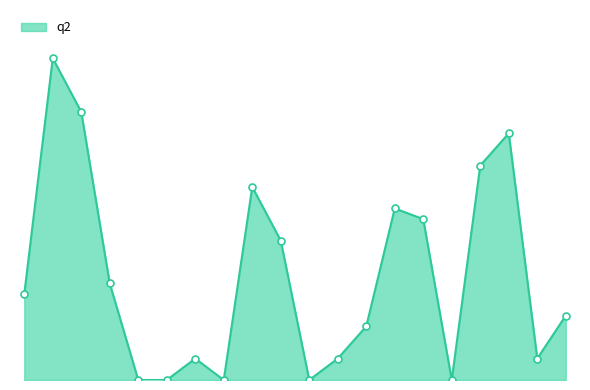

Is this an area chart (filled region under the line)?

Yes